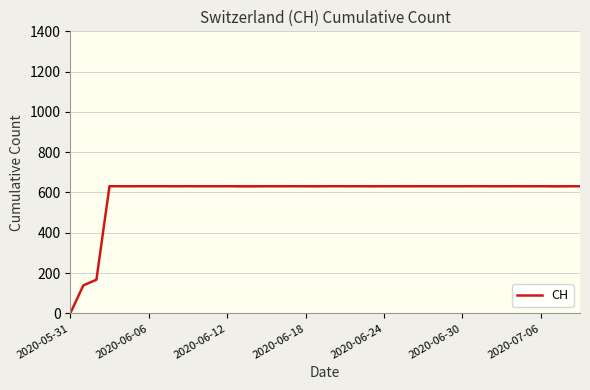

What position from the right is 17?

23